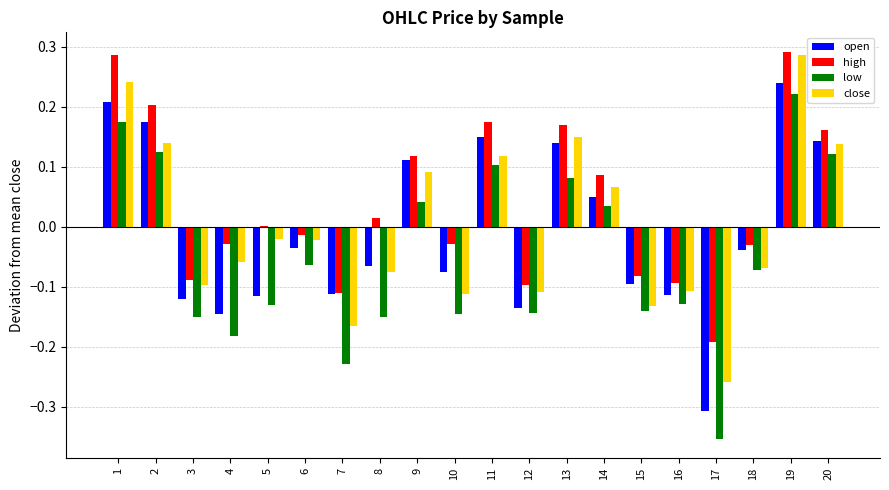

Between 11 and 15, which series saw the biggest shift?

high